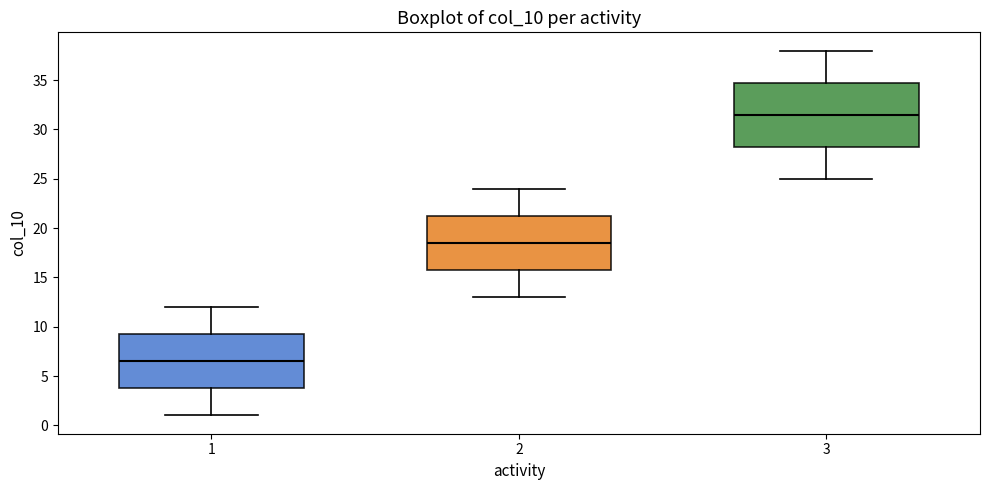

Which box is the tallest, from its lower edge to its upper edge?

3